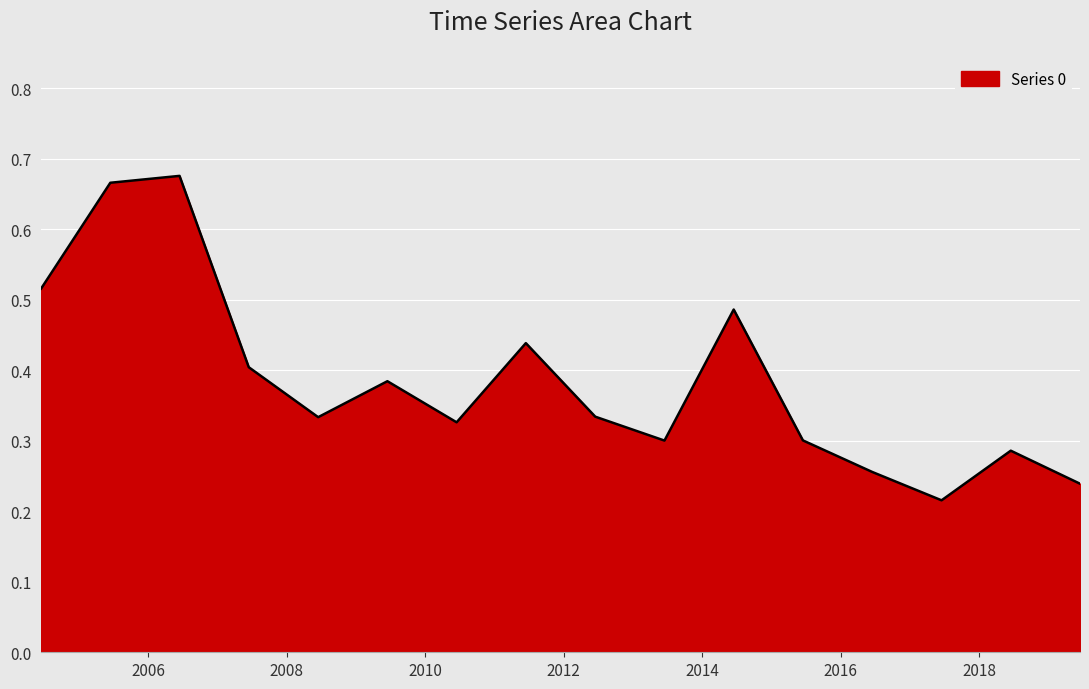

What is the smallest value displayed?

0.2